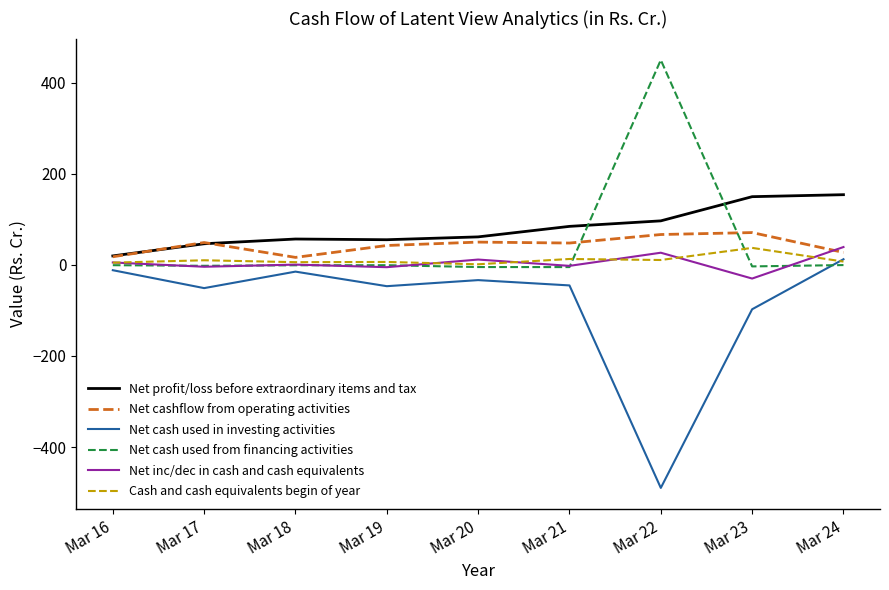

In Net inc/dec in cash and cash equivalents, how many points are higher than both neighbors (excluding endpoints)?

3